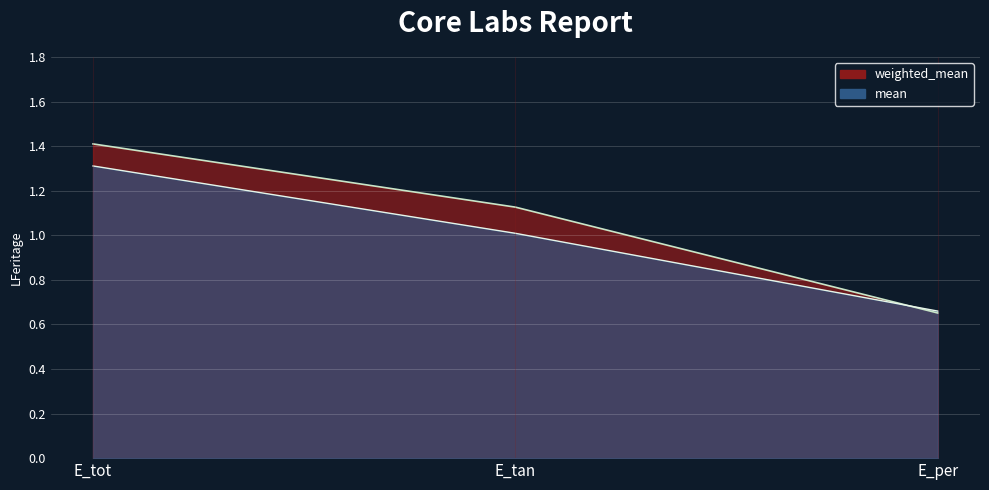

Rank the series by their maximum value, from lowest to highest.

mean, weighted_mean